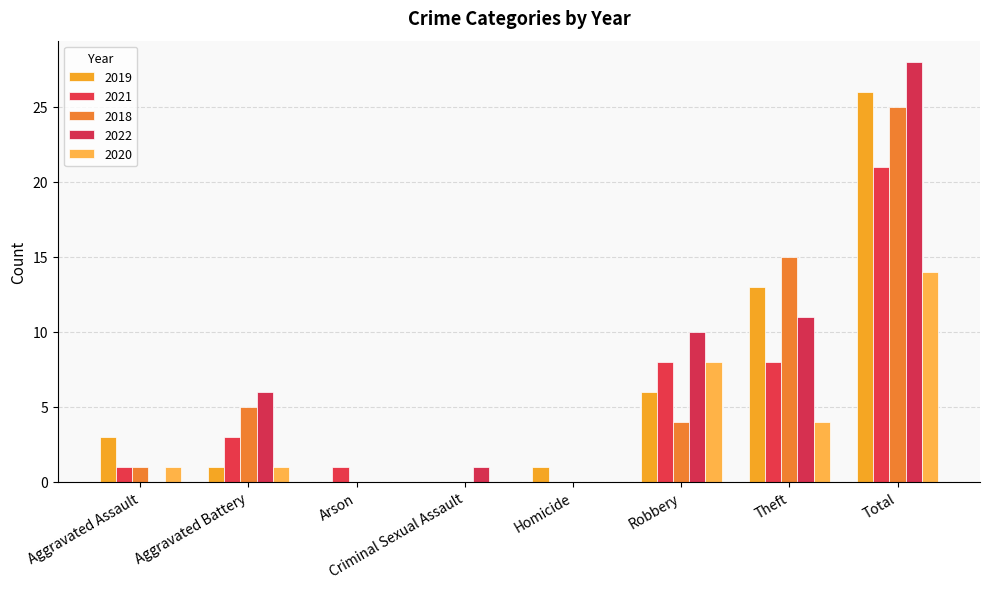

What is the total value across all series at Criminal Sexual Assault?

1